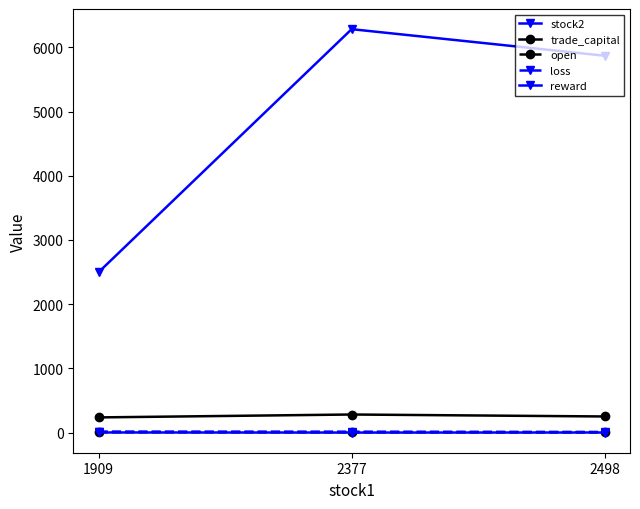

Reading left to right, transcribe all the data shown in this chart.

stock2: 2498.0	6285.0	5871.0
trade_capital: 235.7	280.9	250.3
open: 4.8	3.0	2.6
loss: 15.0	13.5	9.0
reward: 1.0	-0.3	0.4